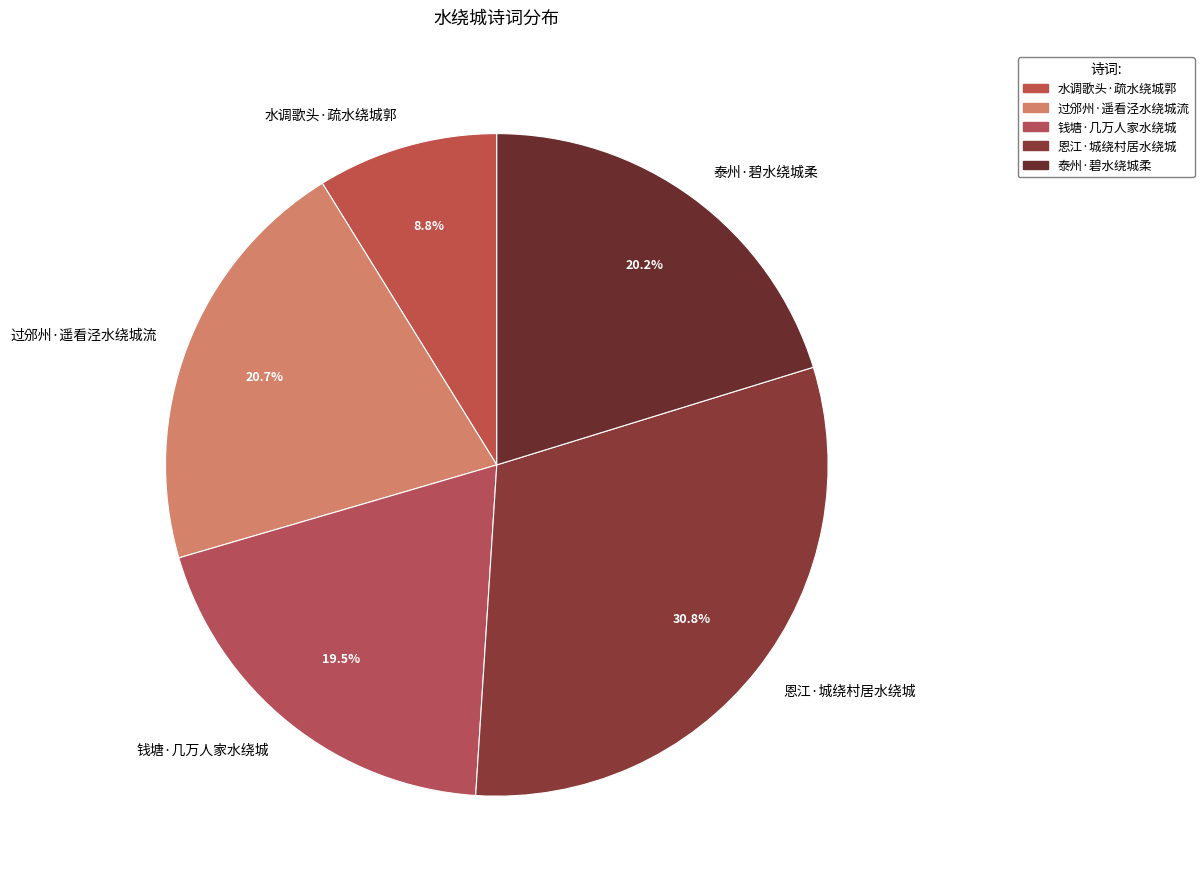

Count the number of slices in the pie.

5